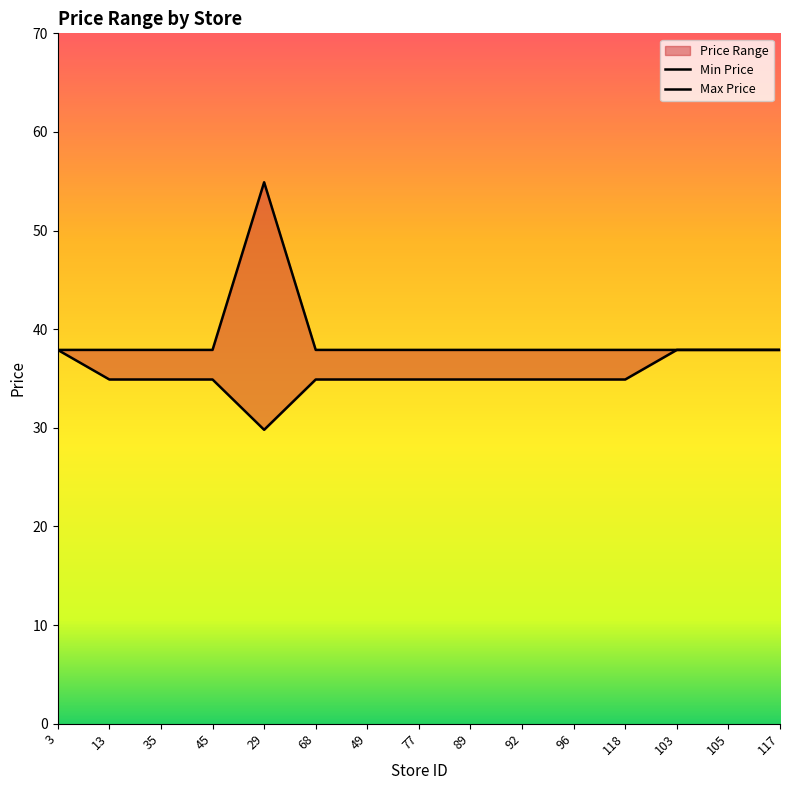

True or false: Max Price and Min Price cross at least once.

False